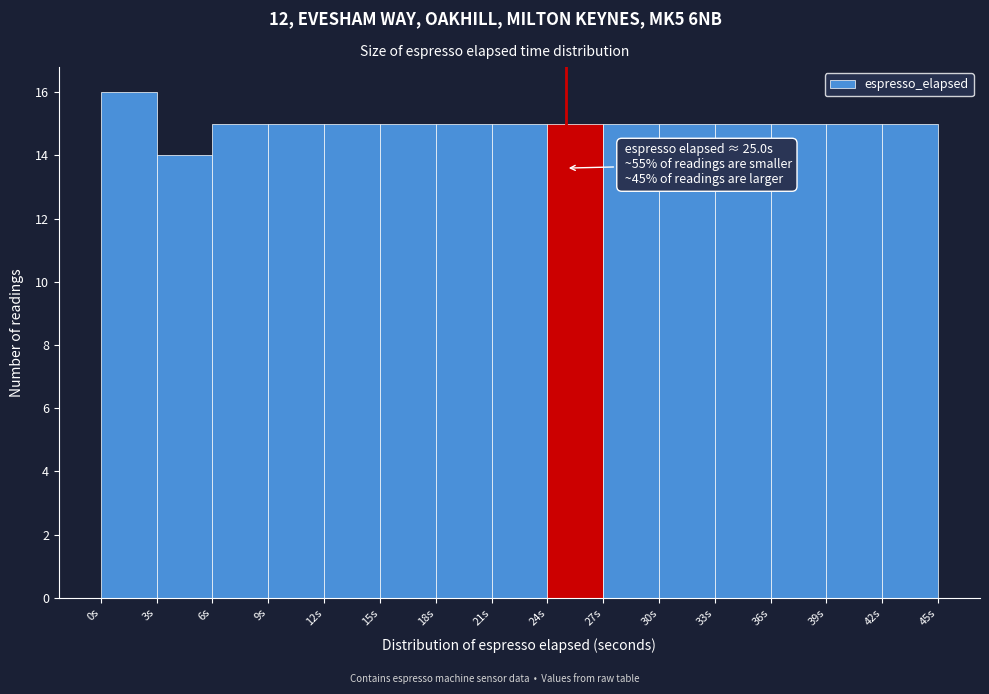

Which range on the x-axis has the tallest bar?

0 to 3